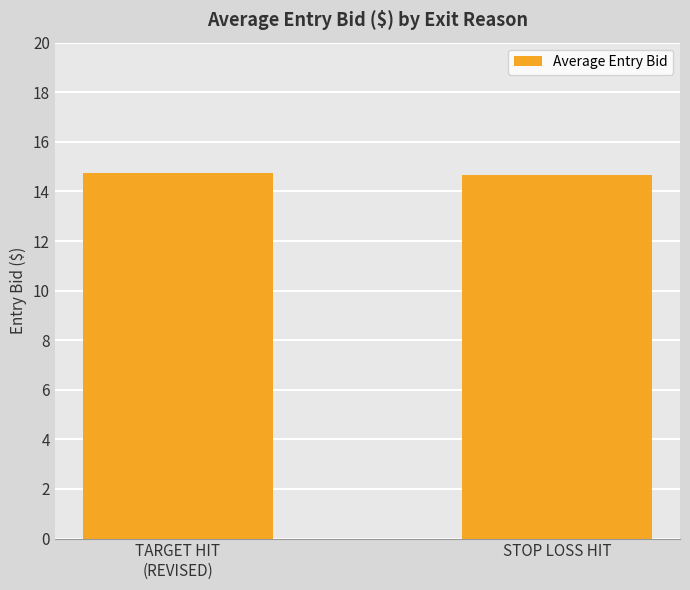

What is the ratio of the value at TARGET HIT
(REVISED) to the value at STOP LOSS HIT?

1.0